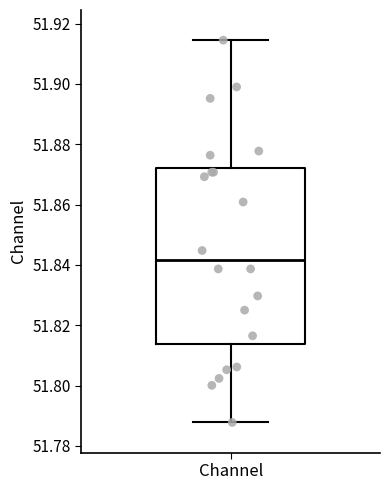

Read this box plot against the y-axis: the position of the median line, the range covered by the box, and the ends of both whiskers. The values are not printed on the chart, so give them approximately, as read against the axis.

median 51.842, box 51.814 to 51.872, whiskers 51.788 to 51.914